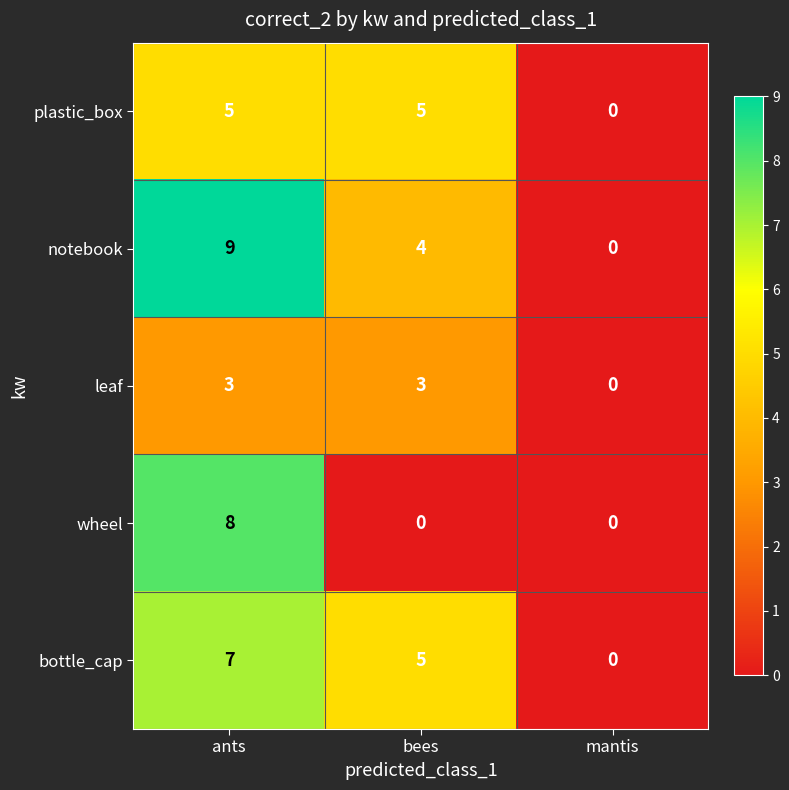

True or false: bottle_cap has a value of 9 at bees.

False